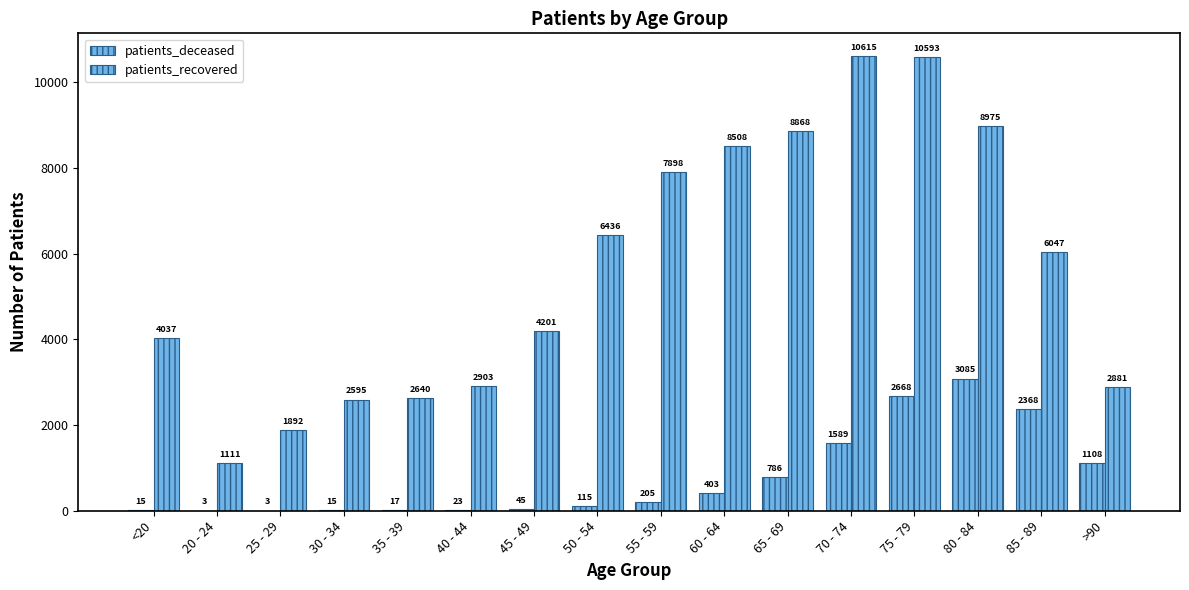

Rank the categories by patients_deceased value from highest to lowest.

80 - 84, 75 - 79, 85 - 89, 70 - 74, >90, 65 - 69, 60 - 64, 55 - 59, 50 - 54, 45 - 49, 40 - 44, 35 - 39, <20, 30 - 34, 20 - 24, 25 - 29